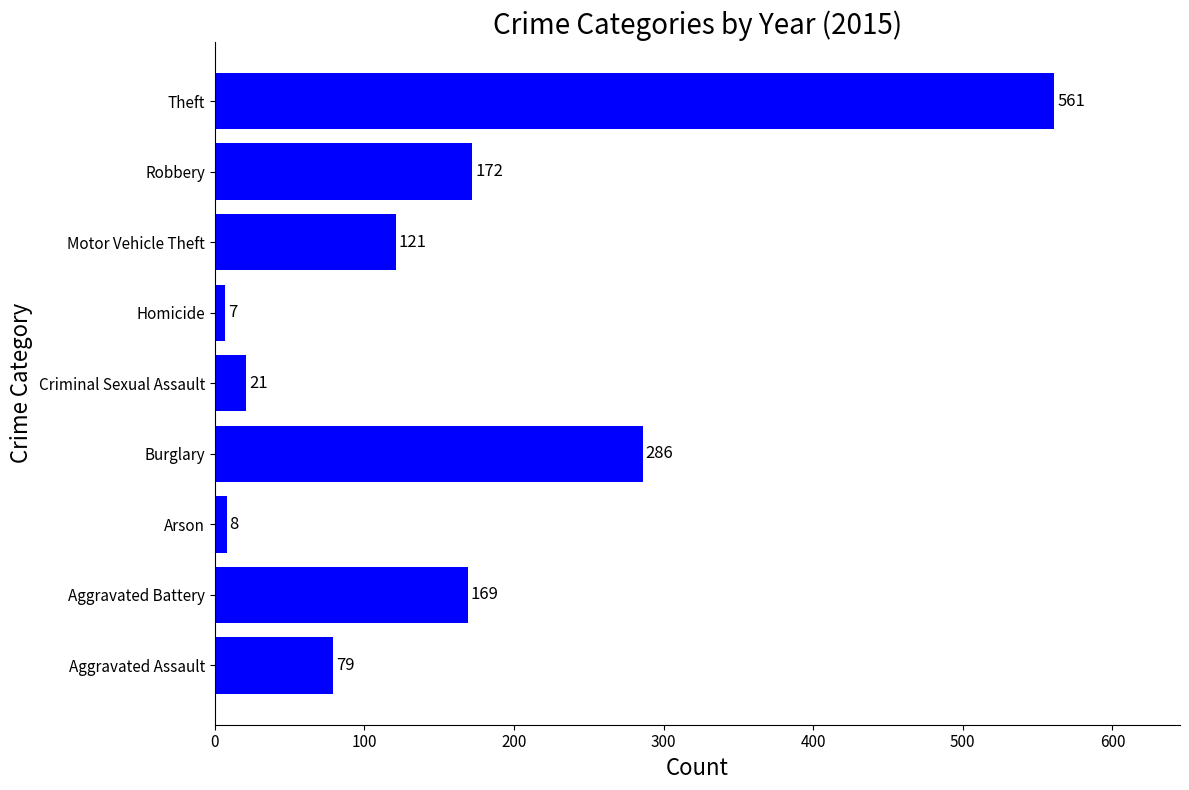

How many bars are there in total?

9